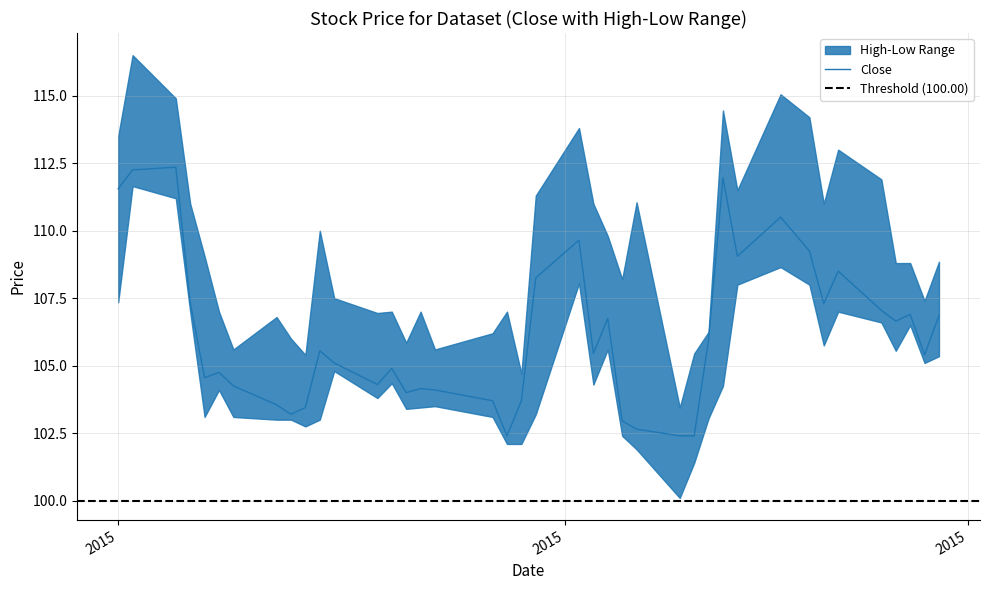

What is the lowest value of the Close series?

102.4